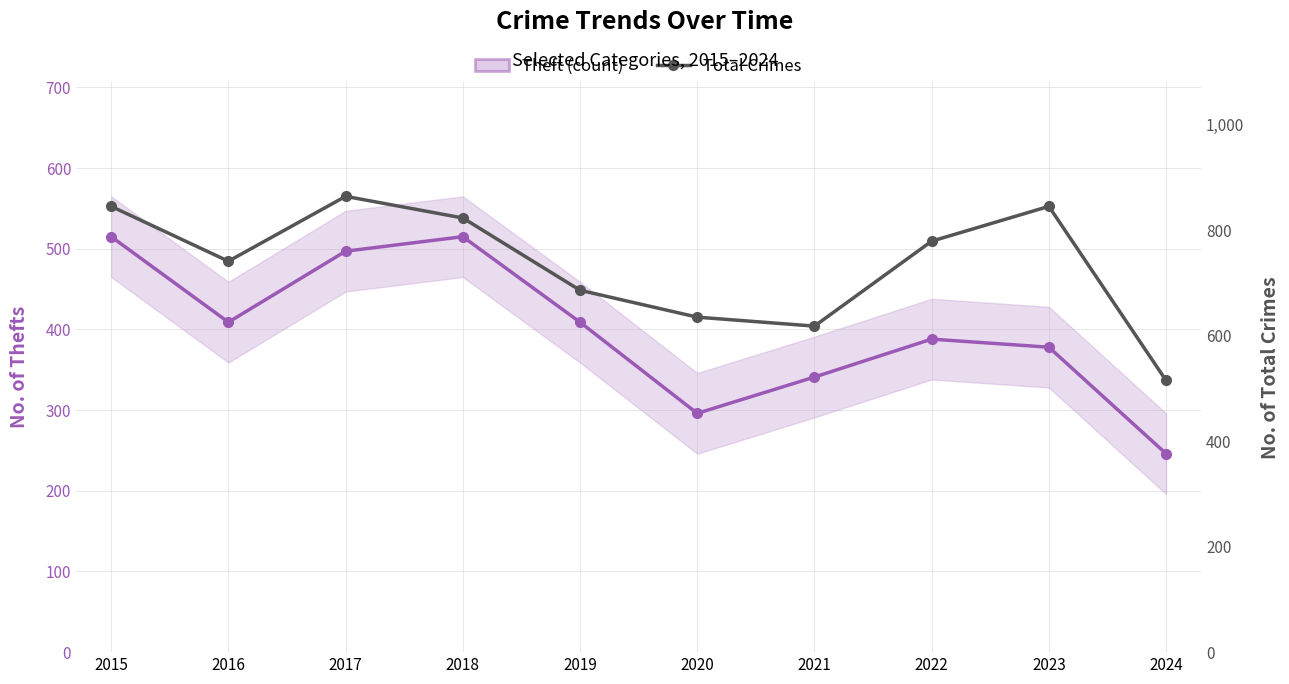

What is the spread (max minus min) of values at 2017?

367